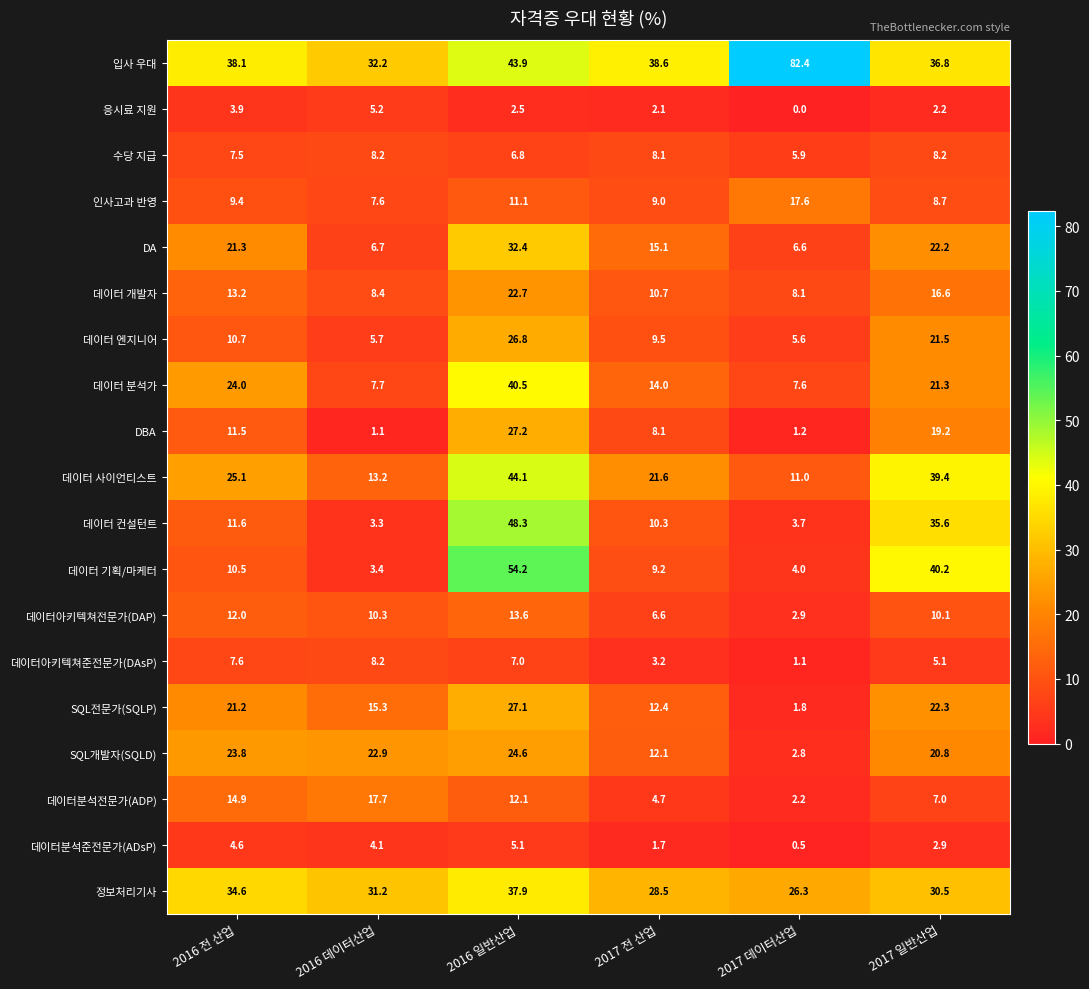

The value of 데이터분석전문가(ADP) at 2017 일반산업 is 7.0. True or false?

True